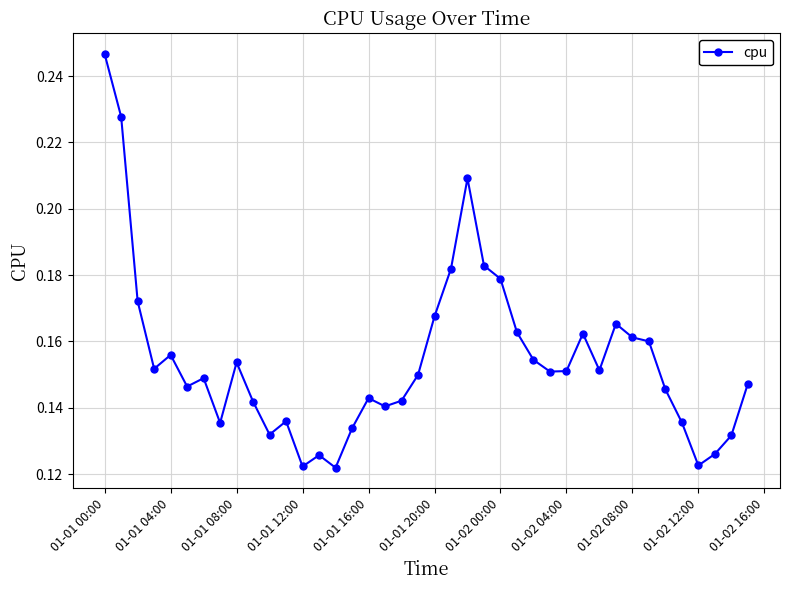

How many values are between 0 and 1?

40